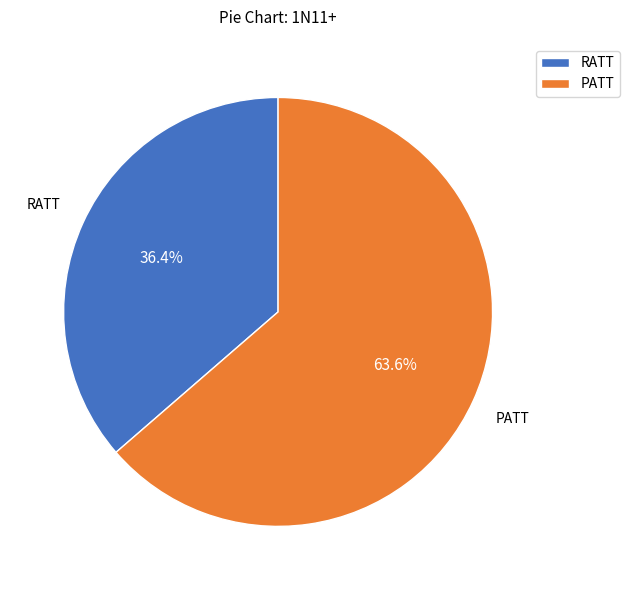

Rank the categories by value from lowest to highest.

RATT, PATT